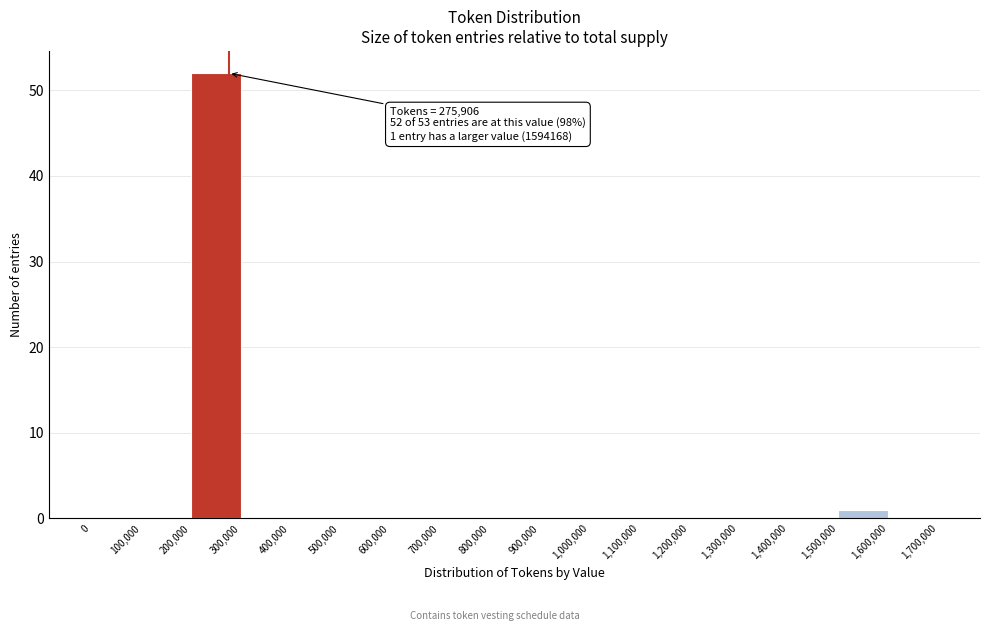

Which range on the x-axis has the tallest bar?

200,000 to 300,000